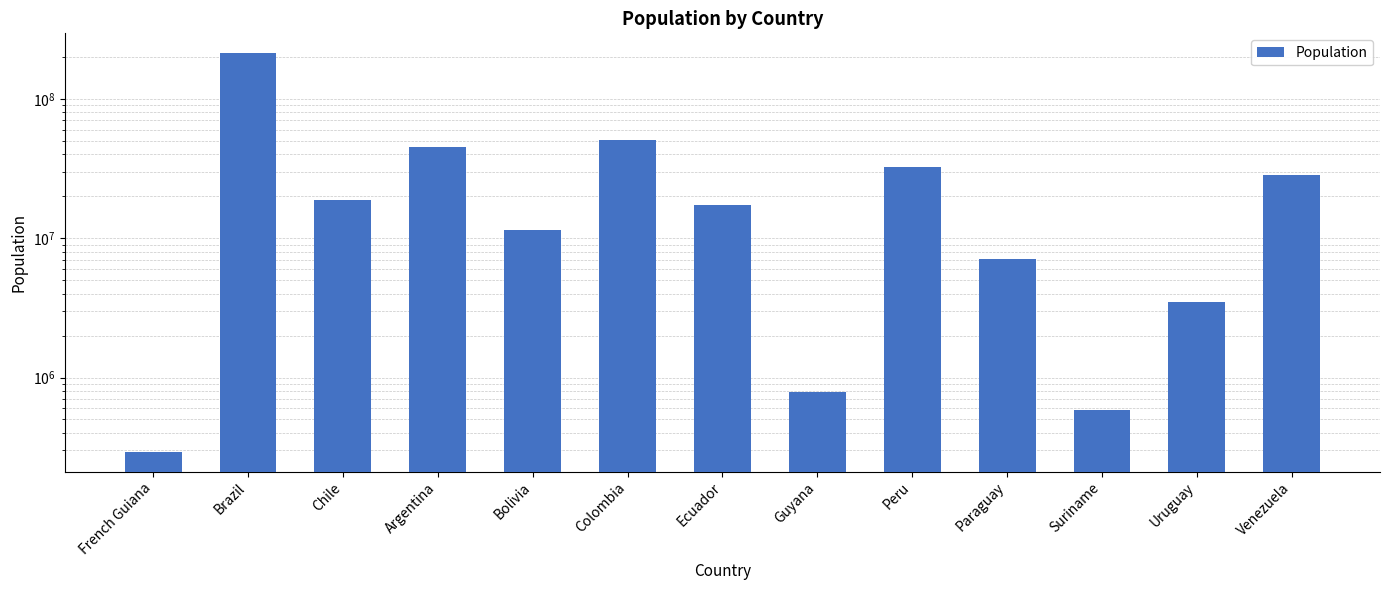

Does the chart contain any negative values?

No